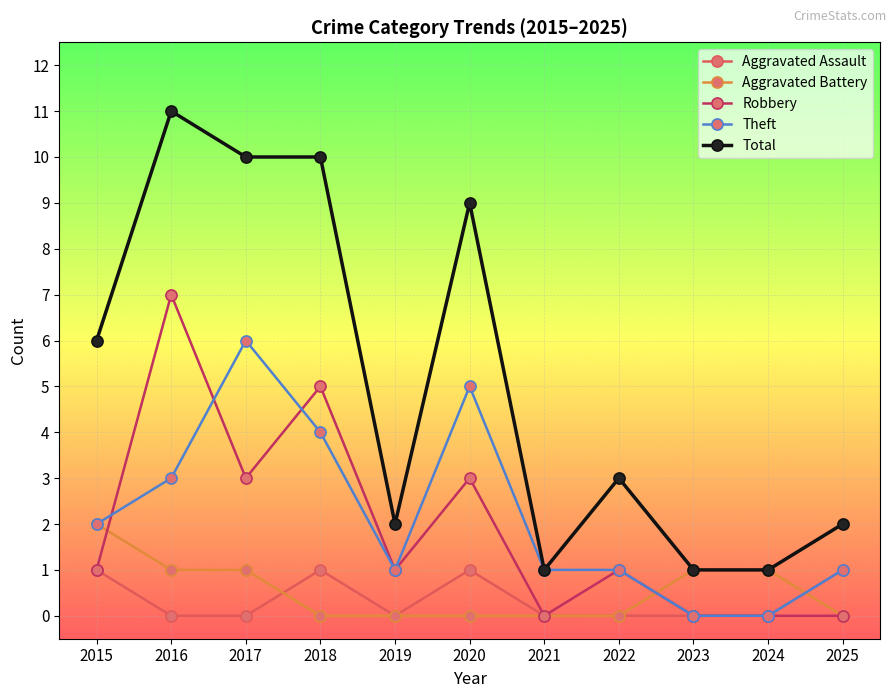

What are all the series names shown in the legend?

Aggravated Assault, Aggravated Battery, Robbery, Theft, Total